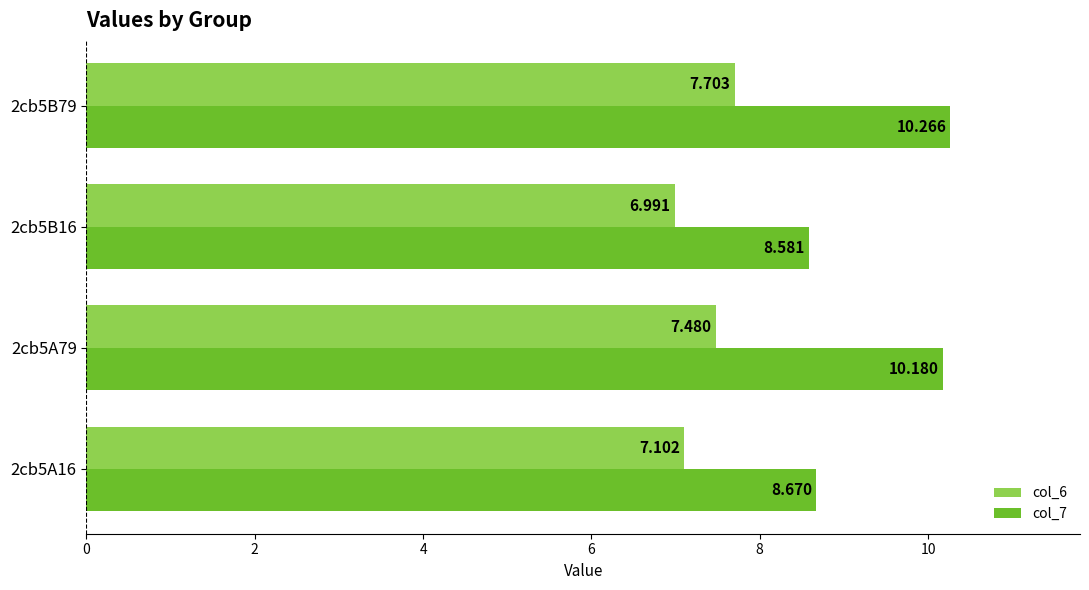

Is the value of col_7 at 2cb5A79 greater than the value of col_6 at 2cb5B16?

Yes